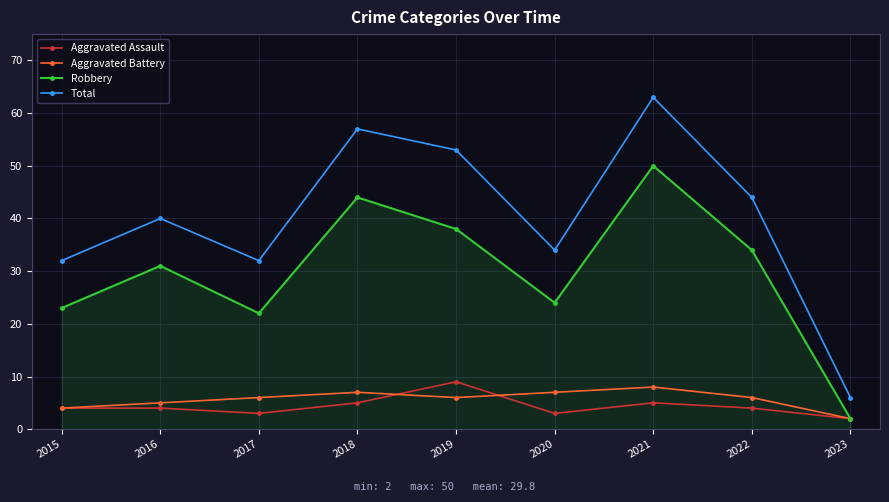

What is the average value of the Robbery series?

30